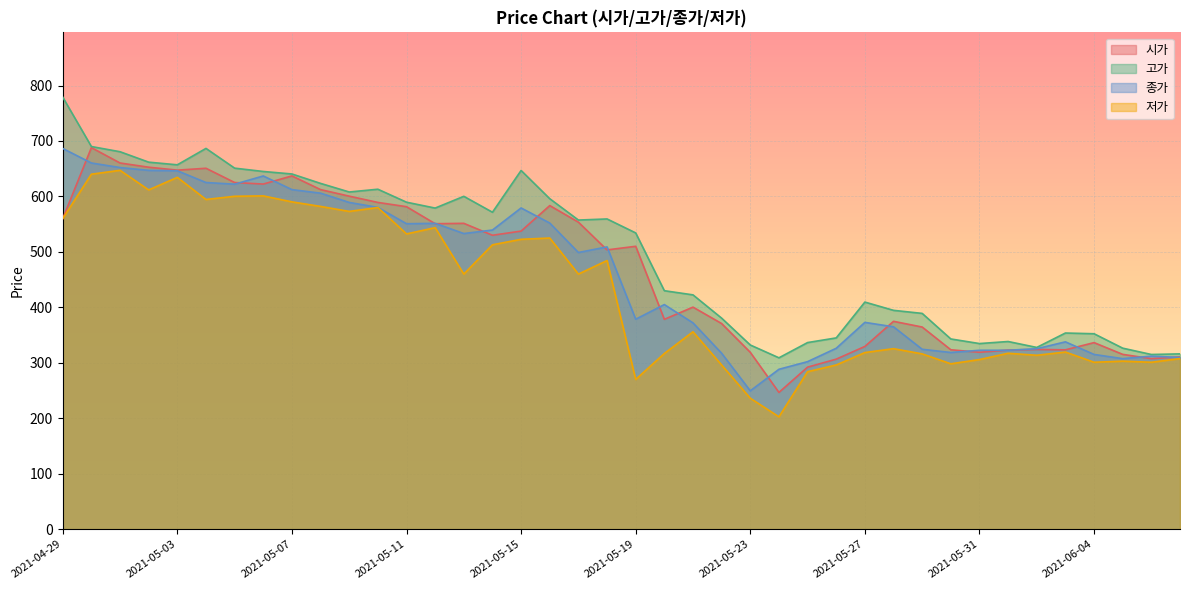

Is it true that 고가 equals 334.7 at 2021-05-31?

True